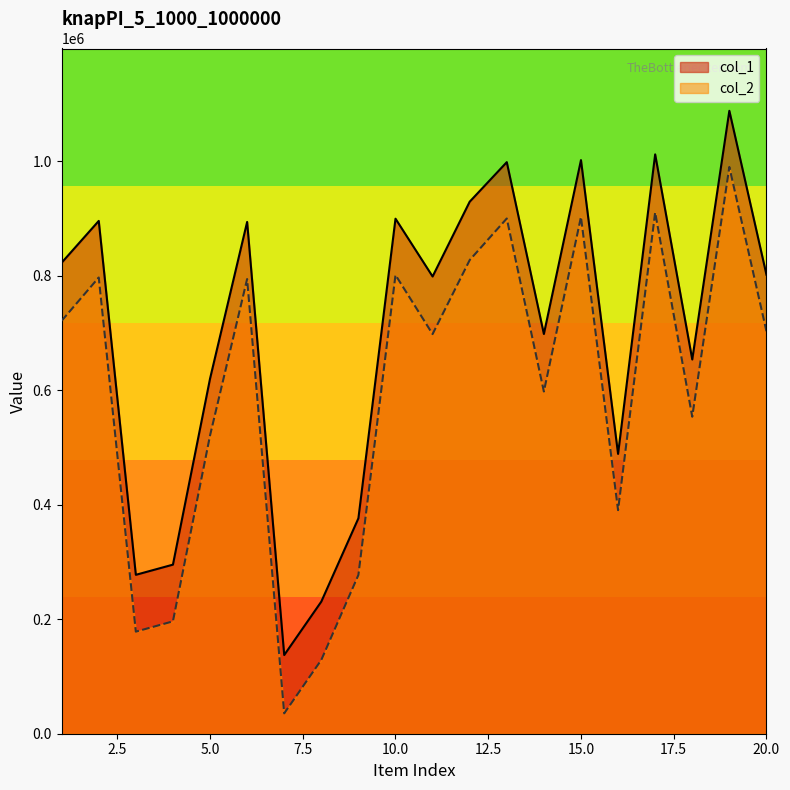

Which category has the lowest value across all series?

7